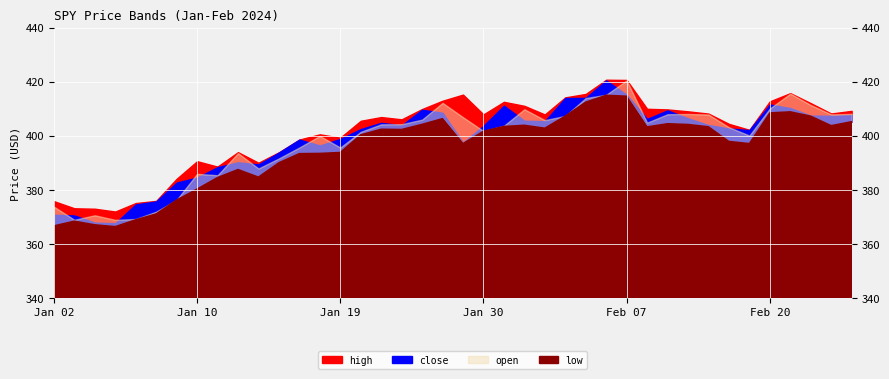

Which label corresponds to the largest value in the chart?

02-09